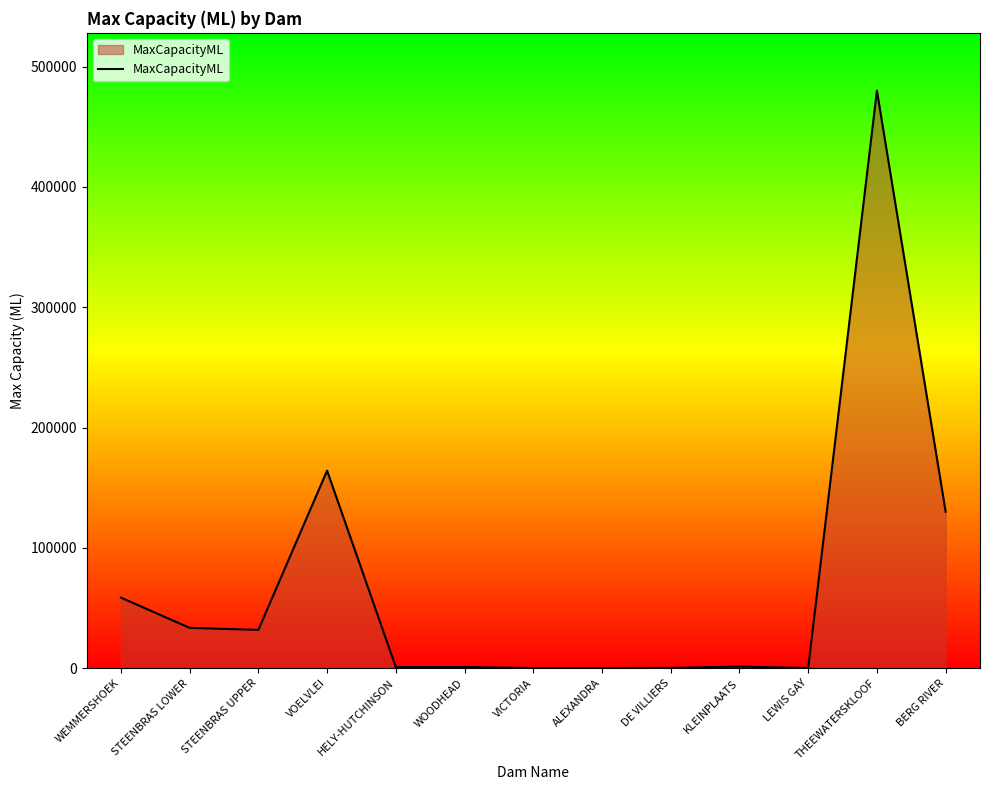

Read the value at VICTORIA.

134.6